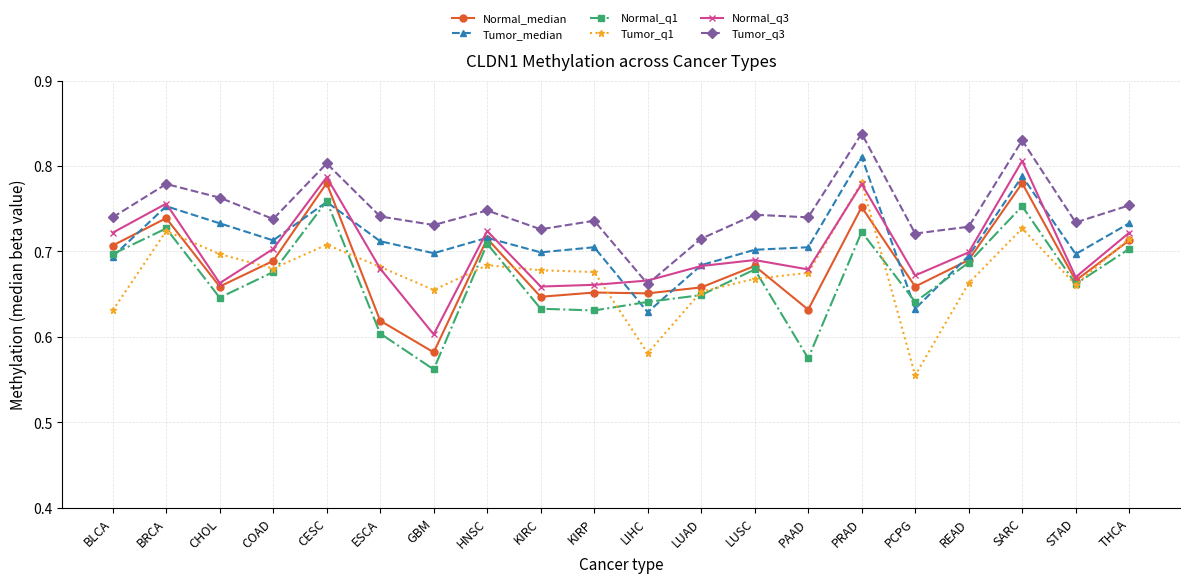

True or false: Tumor_q3 has more than 1 points higher than both neighbors.

True